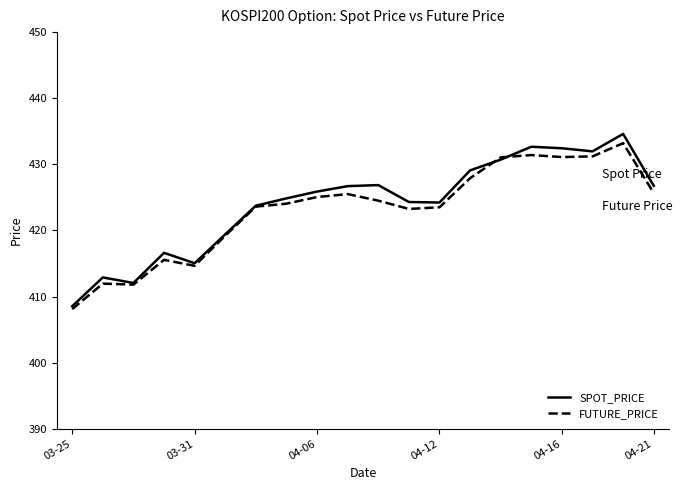

What is the smallest value displayed?

408.1